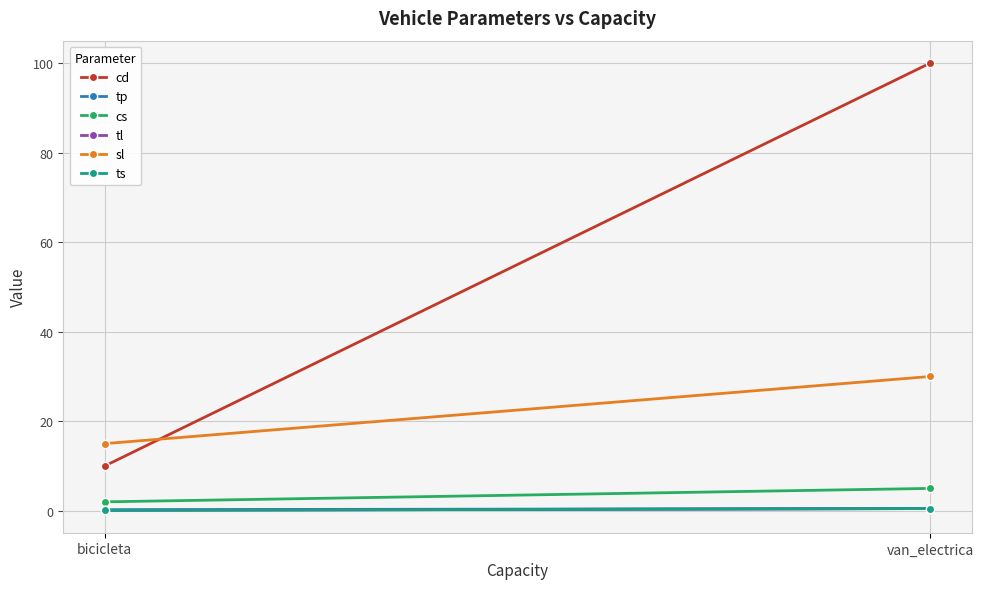

Which has a higher value, van_electrica or bicicleta?

van_electrica